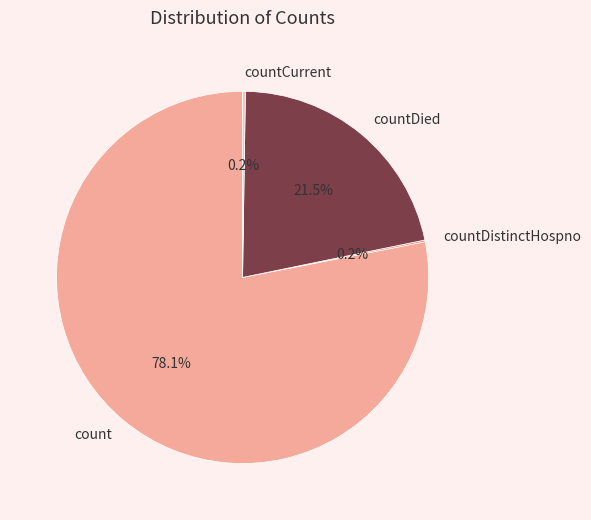

What is the ratio of the value at count to the value at countDied?

3.6